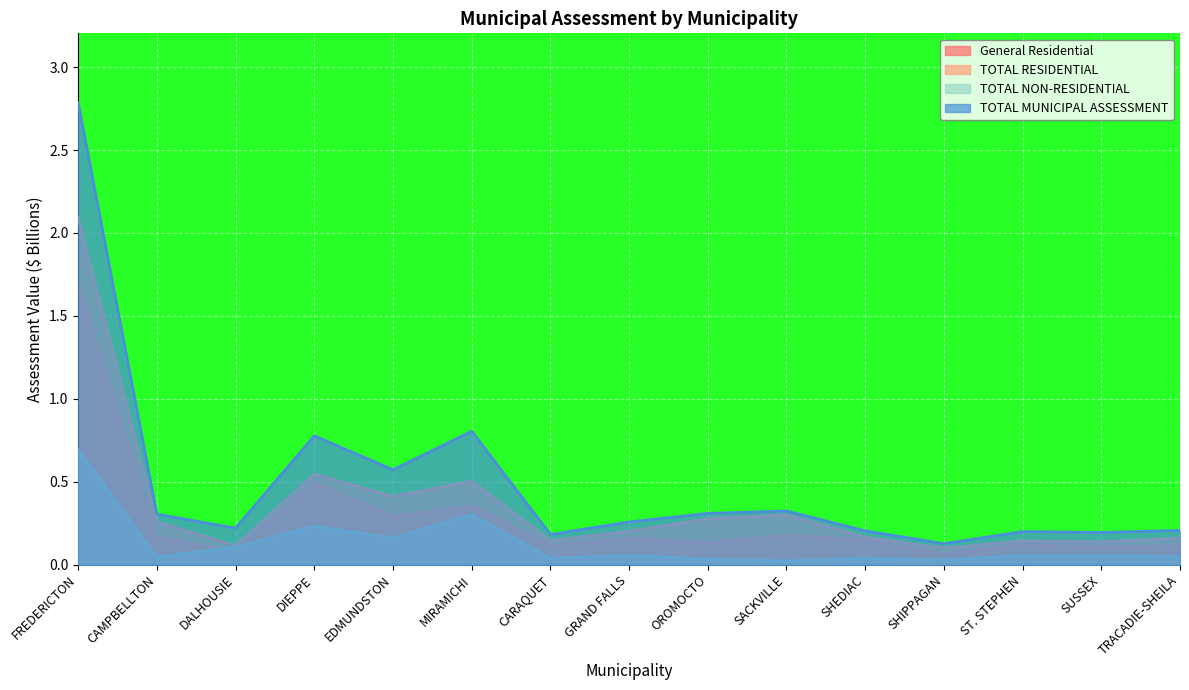

Reading right to left, what are all the values shown in this chart?

General Residential: TRACADIE-SHEILA=0.1	SUSSEX=0.1	ST. STEPHEN=0.1	SHIPPAGAN=0.1	SHEDIAC=0.1	SACKVILLE=0.2	OROMOCTO=0.1	GRAND FALLS=0.2	CARAQUET=0.1	MIRAMICHI=0.4	EDMUNDSTON=0.3	DIEPPE=0.5	DALHOUSIE=0.1	CAMPBELLTON=0.2	FREDERICTON=1.7
TOTAL RESIDENTIAL: TRACADIE-SHEILA=0.2	SUSSEX=0.1	ST. STEPHEN=0.1	SHIPPAGAN=0.1	SHEDIAC=0.2	SACKVILLE=0.3	OROMOCTO=0.3	GRAND FALLS=0.2	CARAQUET=0.1	MIRAMICHI=0.5	EDMUNDSTON=0.4	DIEPPE=0.5	DALHOUSIE=0.1	CAMPBELLTON=0.3	FREDERICTON=2.1
TOTAL NON-RESIDENTIAL: TRACADIE-SHEILA=0.0	SUSSEX=0.1	ST. STEPHEN=0.1	SHIPPAGAN=0.0	SHEDIAC=0.0	SACKVILLE=0.0	OROMOCTO=0.0	GRAND FALLS=0.1	CARAQUET=0.0	MIRAMICHI=0.3	EDMUNDSTON=0.2	DIEPPE=0.2	DALHOUSIE=0.1	CAMPBELLTON=0.0	FREDERICTON=0.7
TOTAL MUNICIPAL ASSESSMENT: TRACADIE-SHEILA=0.2	SUSSEX=0.2	ST. STEPHEN=0.2	SHIPPAGAN=0.1	SHEDIAC=0.2	SACKVILLE=0.3	OROMOCTO=0.3	GRAND FALLS=0.3	CARAQUET=0.2	MIRAMICHI=0.8	EDMUNDSTON=0.6	DIEPPE=0.8	DALHOUSIE=0.2	CAMPBELLTON=0.3	FREDERICTON=2.8